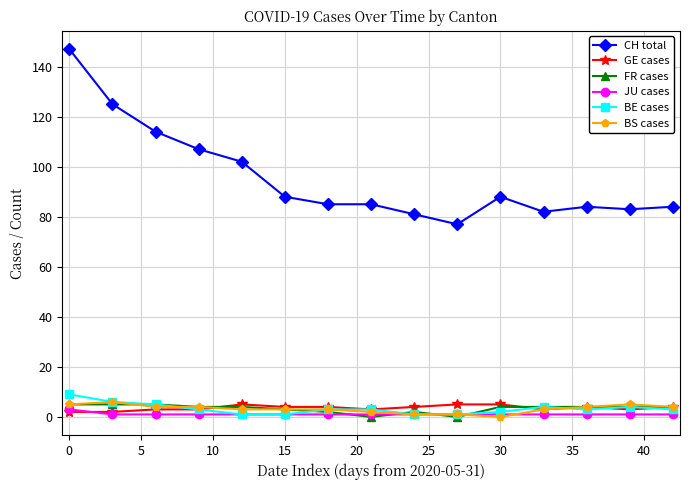

What is the difference between the maximum and minimum values in the BS cases series?

6